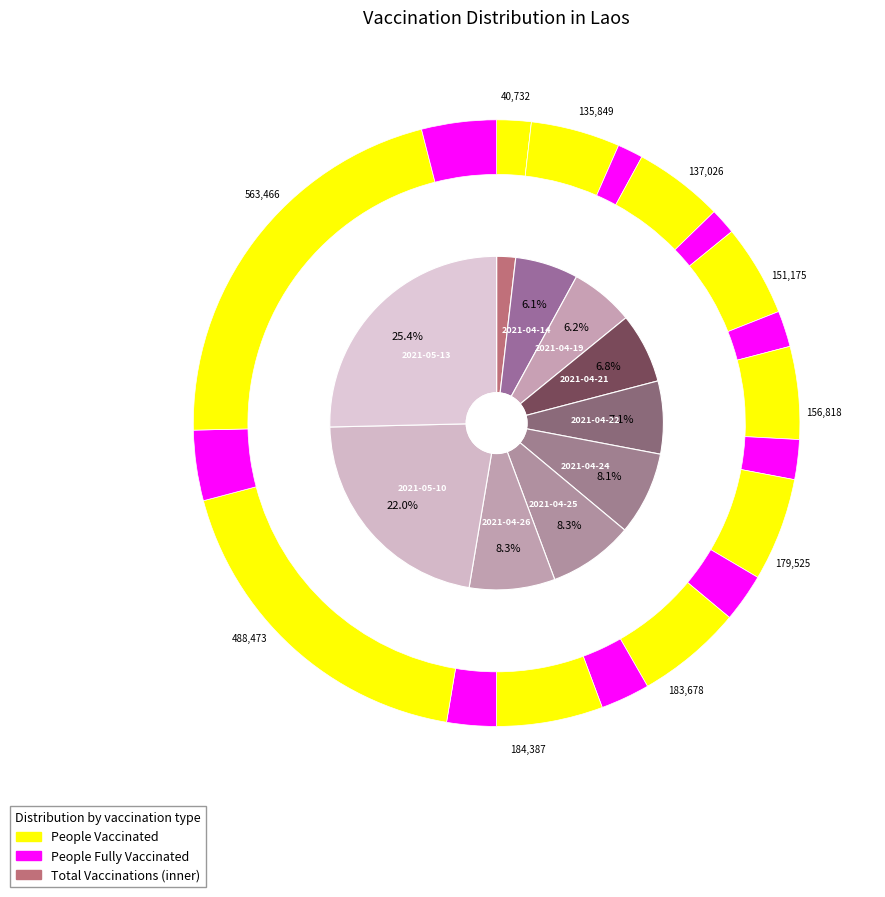

How many slices are in this pie chart?

10